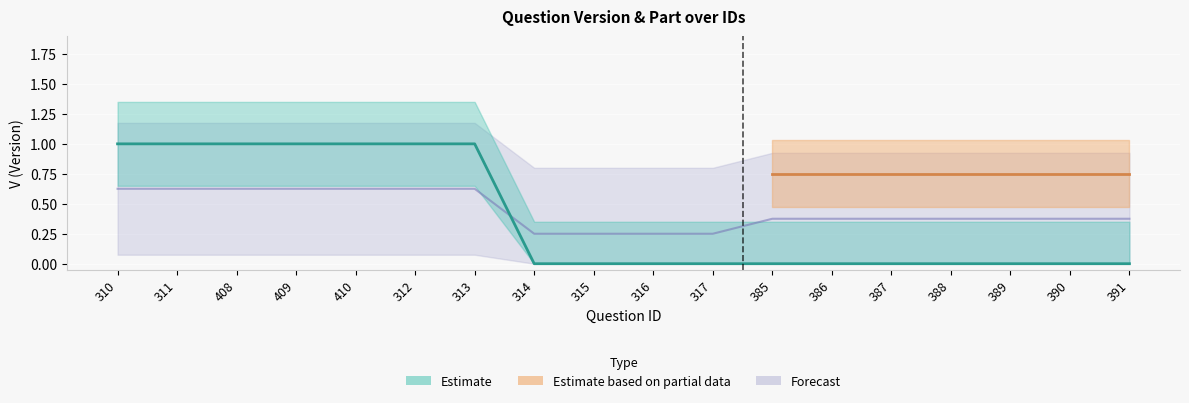

What is the difference between the second highest and minimum values?

1